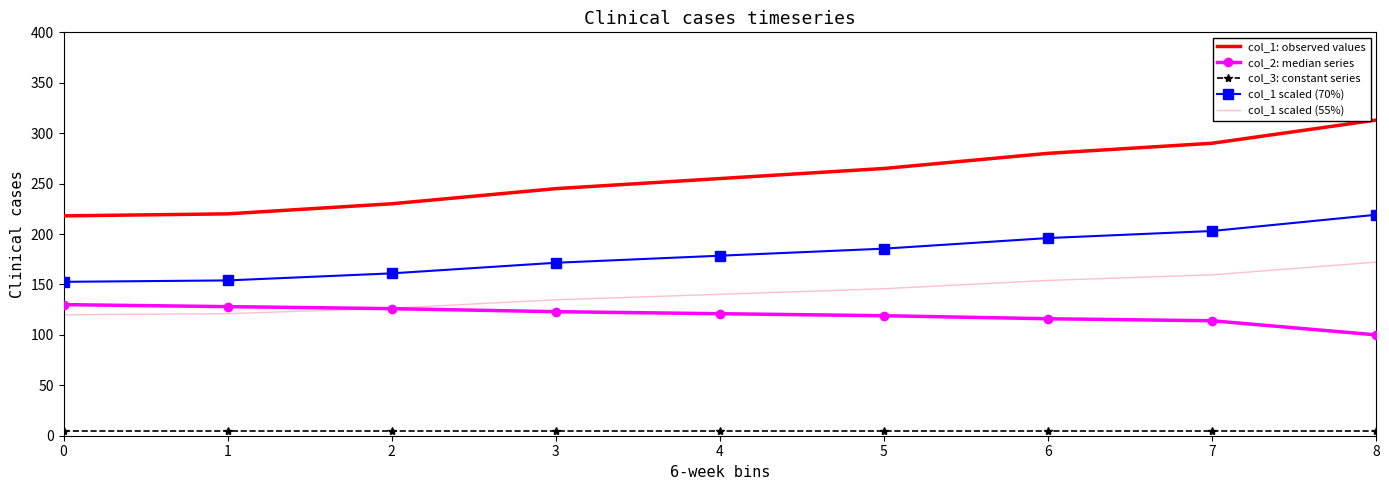

True or false: col_3: constant series and col_2: median series cross at least once.

False